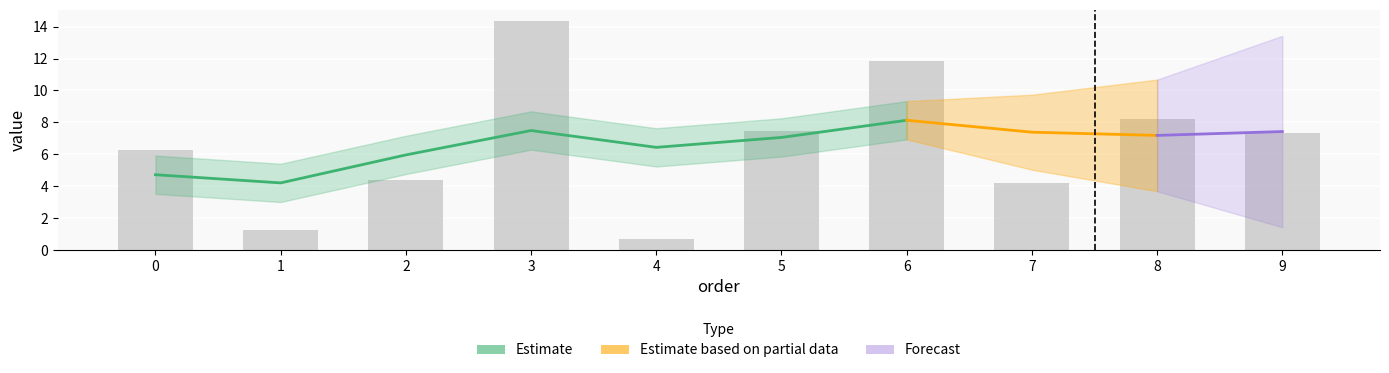

The value at 8 is 8.2. True or false?

True